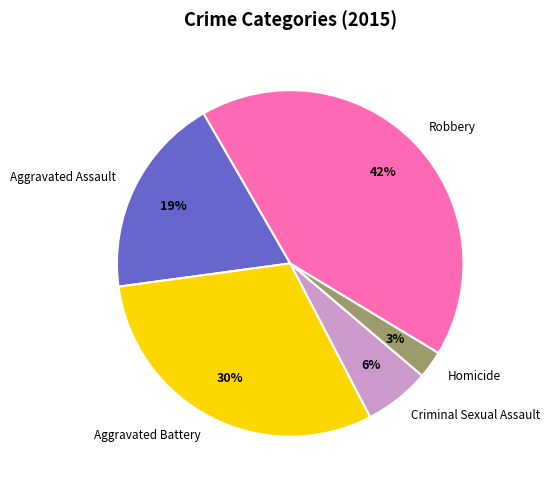

To the nearest percent, what is the difference between the largest and smallest slice percentages?

39%